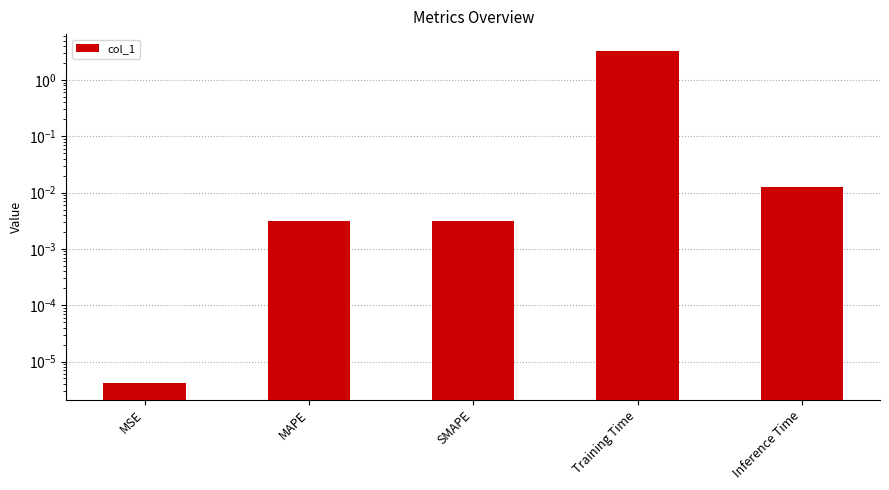

Rank the categories by value from highest to lowest.

Training Time, Inference Time, SMAPE, MAPE, MSE